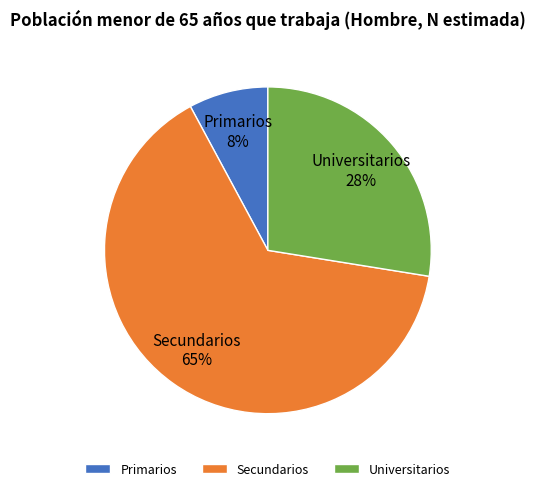

Is there a majority slice in this chart?

Yes